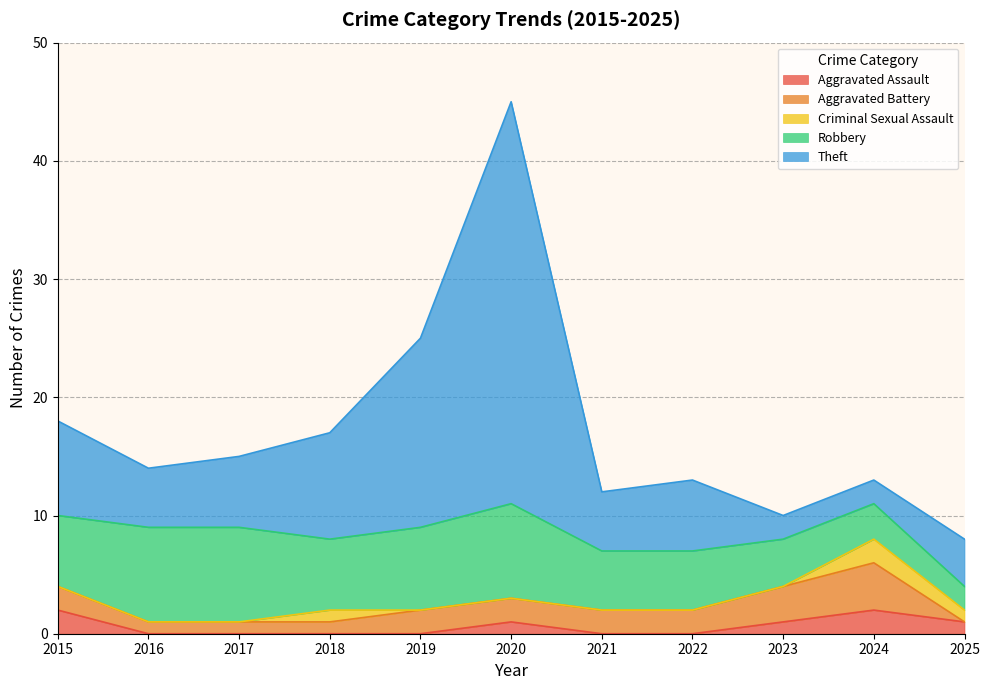

At which category does the chart reach its peak across all series?

2020